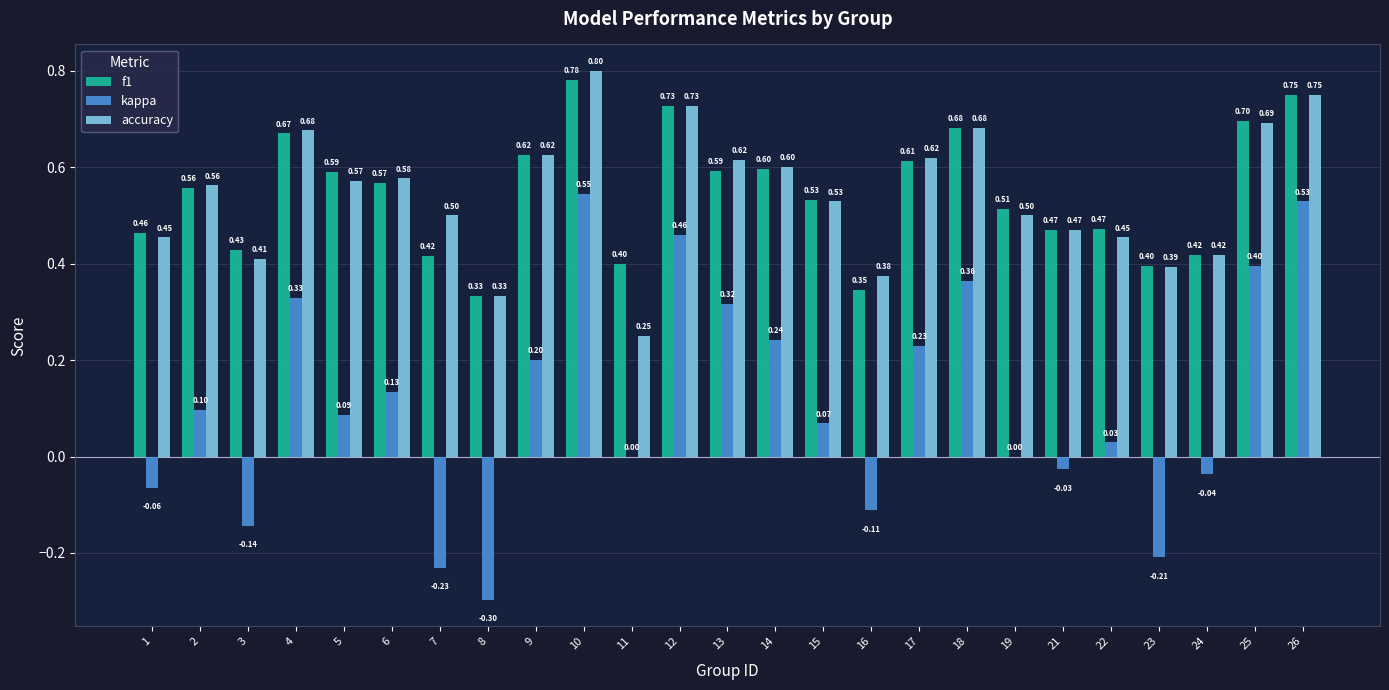

Between 10 and 22, which series saw the biggest shift?

kappa